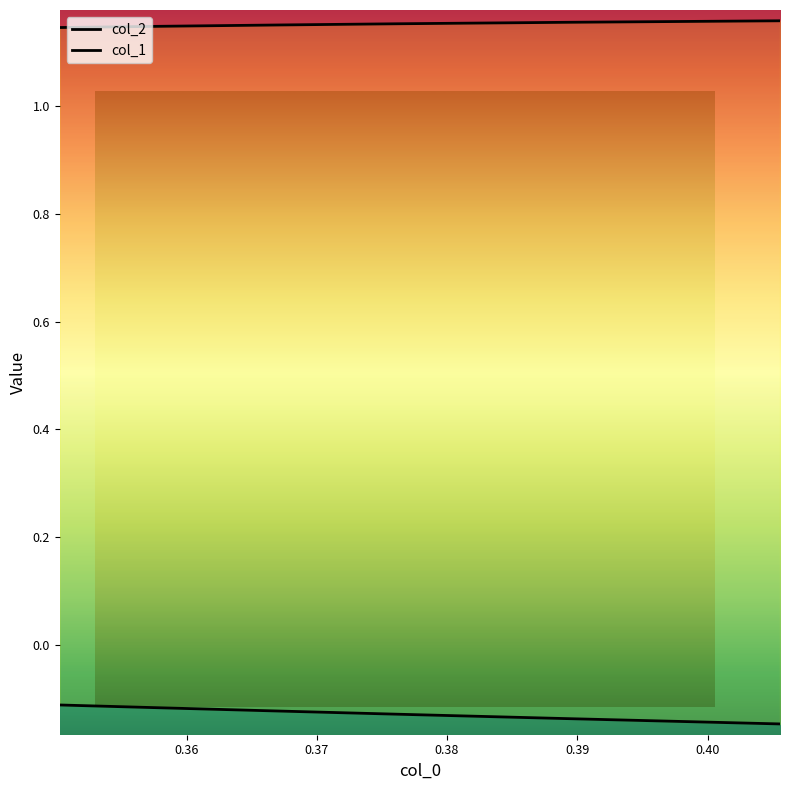

Count the col_2 values in the range 1 to 2.

7